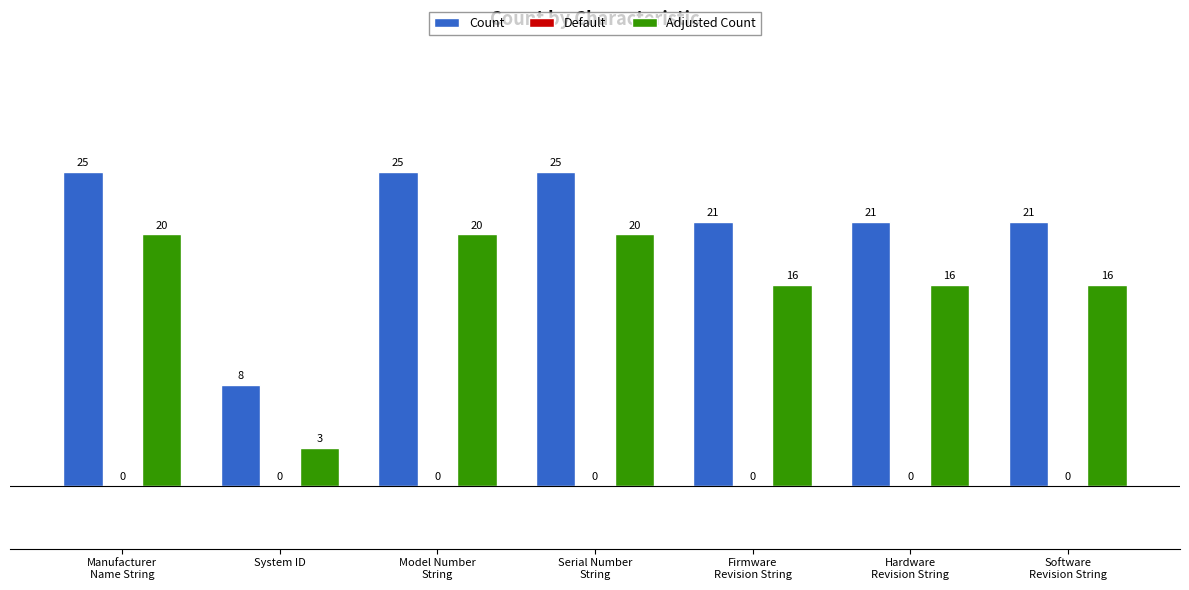

What is the minimum value for Count?

8